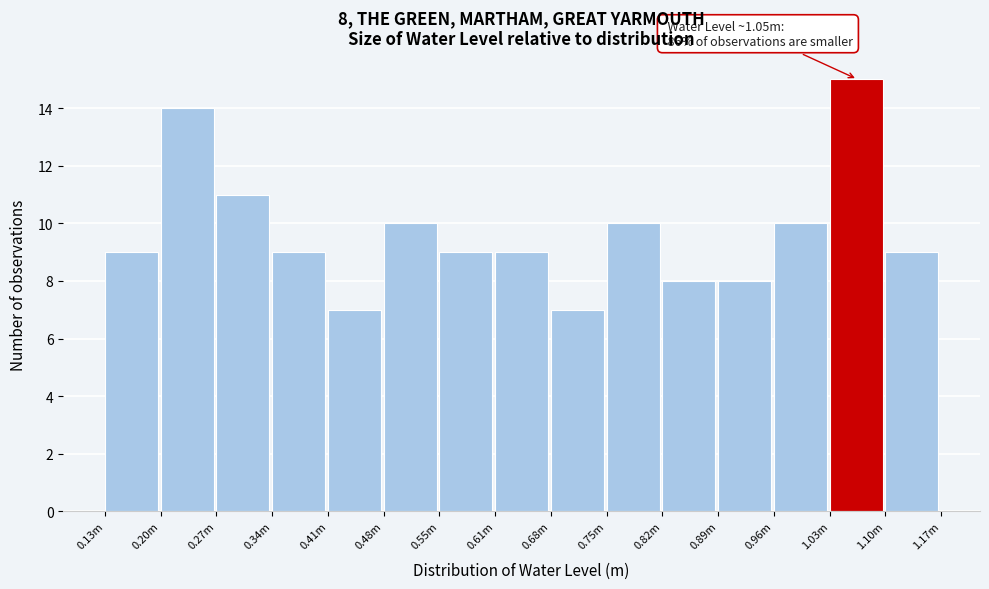

Reading left to right, list all the values displayed in this chart.

0.13m=9	0.20m=14	0.27m=11	0.34m=9	0.41m=7	0.48m=10	0.55m=9	0.61m=9	0.68m=7	0.75m=10	0.82m=8	0.89m=8	0.96m=10	1.03m=15	1.10m=9